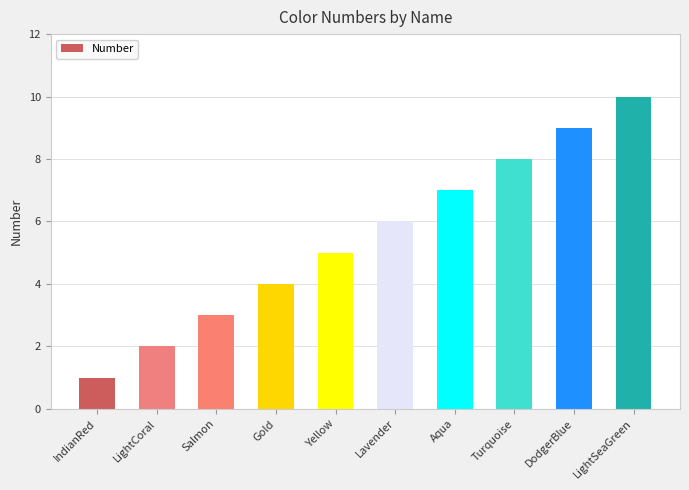

What is the difference between the maximum and minimum values?

9